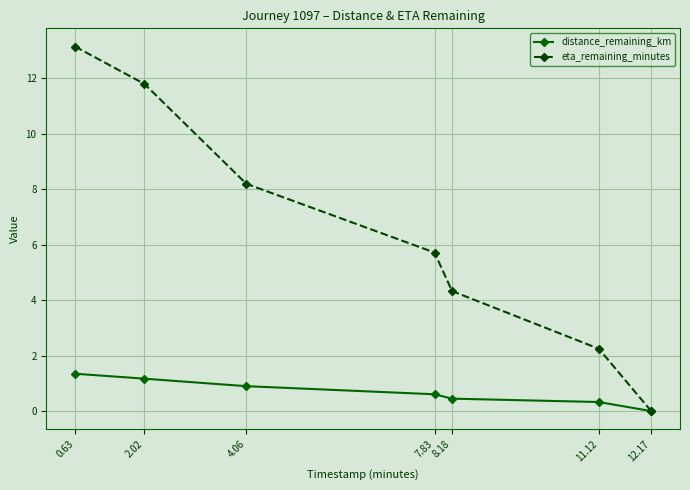

What are all the series names shown in the legend?

distance_remaining_km, eta_remaining_minutes